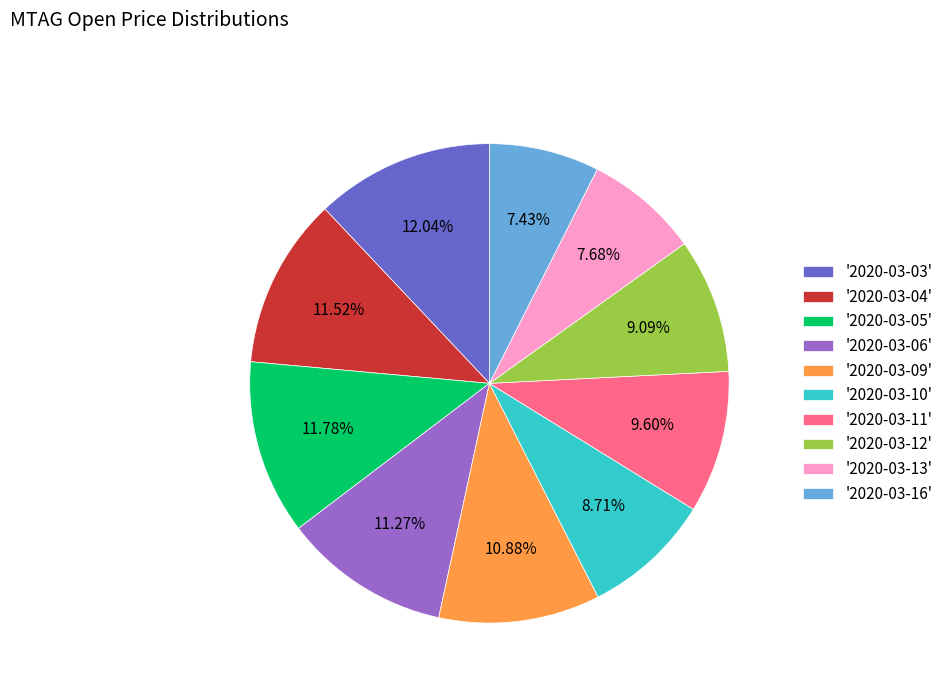

Does '2020-03-10' account for over 50% of the chart?

No